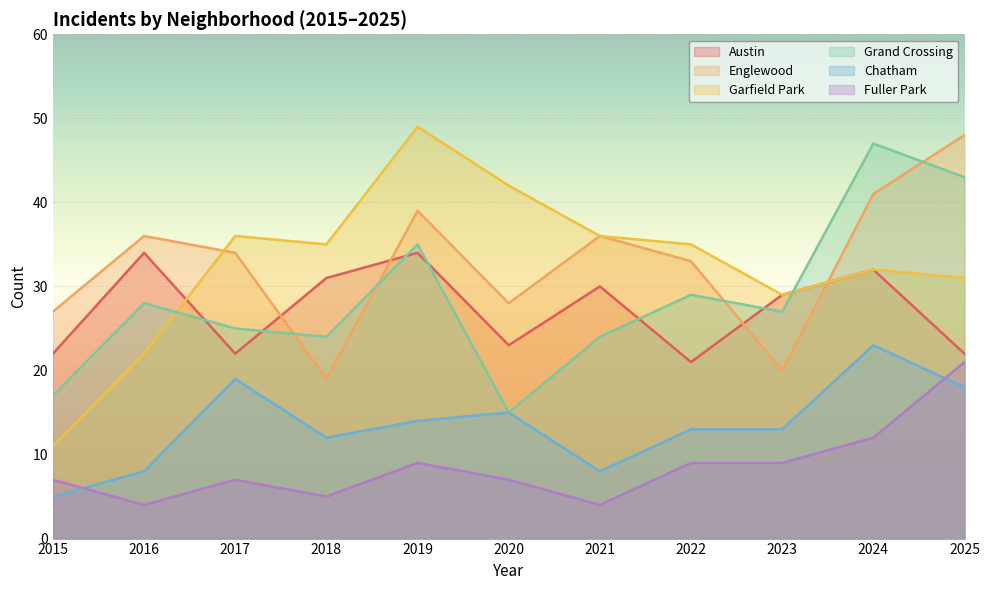

What is the spread (max minus min) of values at 2018?

30